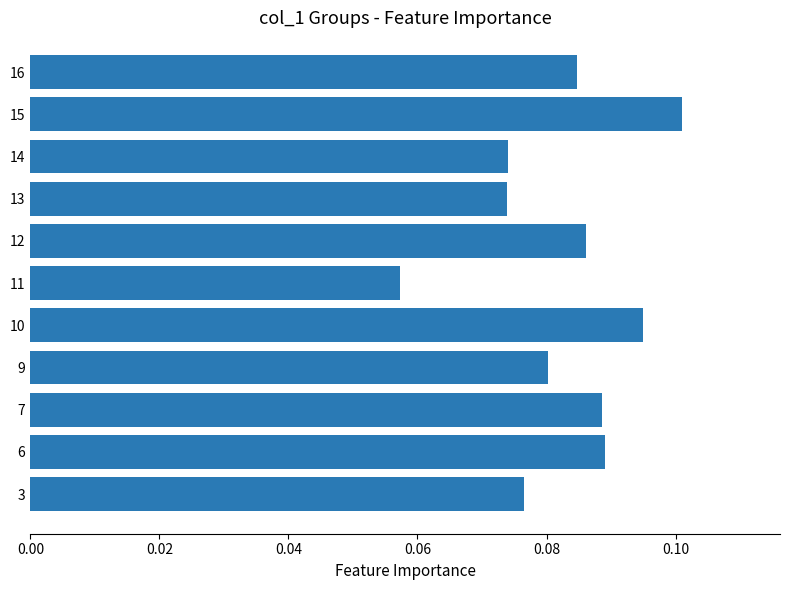

The value at 6 is 0.0. True or false?

False